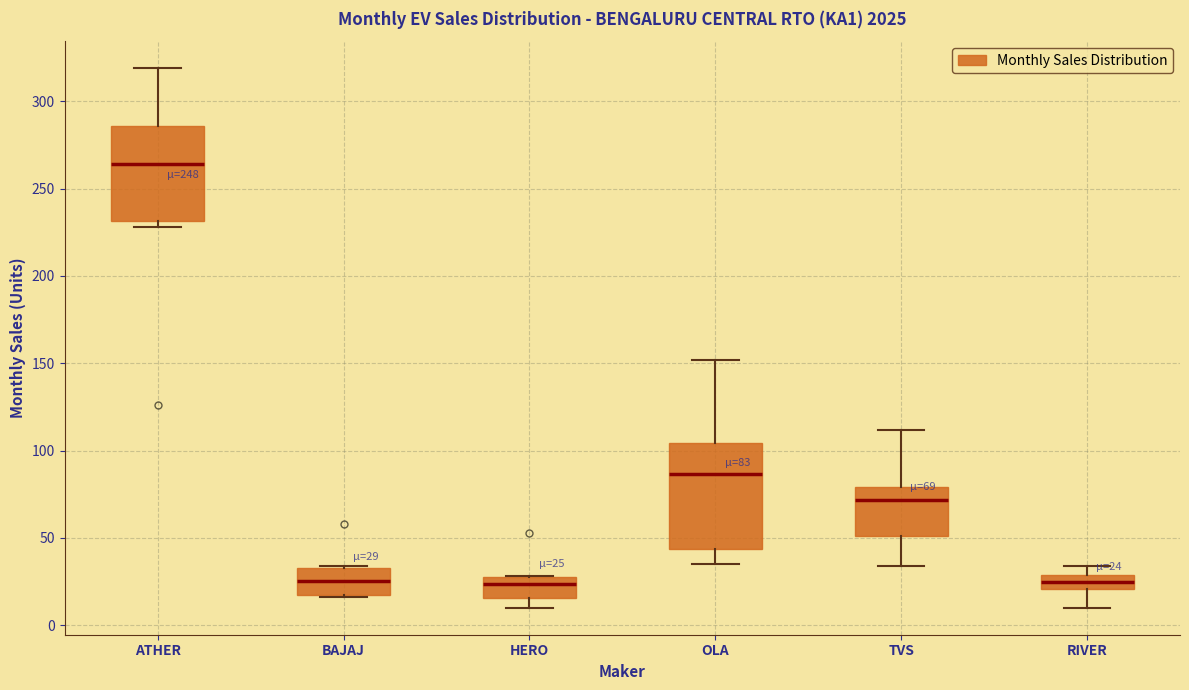

Which box is the tallest, from its lower edge to its upper edge?

OLA